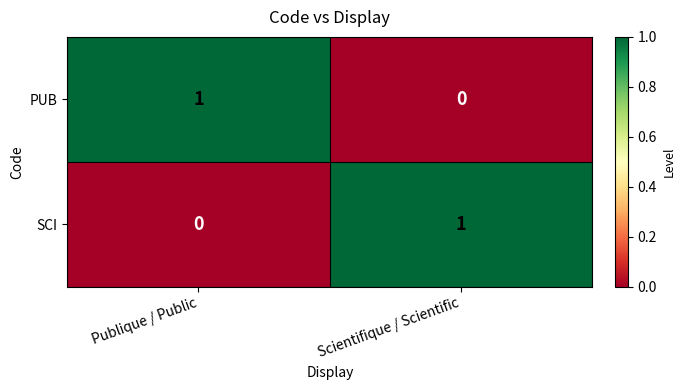

Reading right to left, extract all data points from this chart.

PUB: 0	1
SCI: 1	0